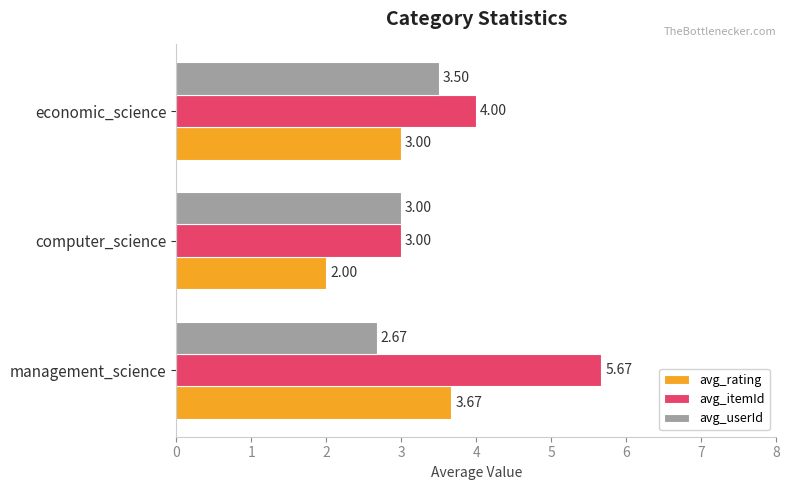

What is the average value of the avg_rating series?

2.9